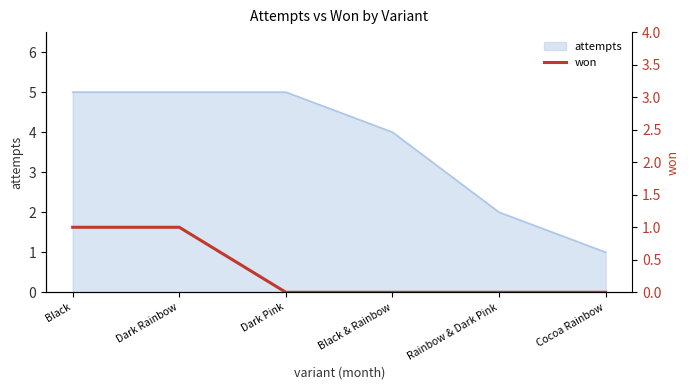

At which category does the chart reach its peak across all series?

Black